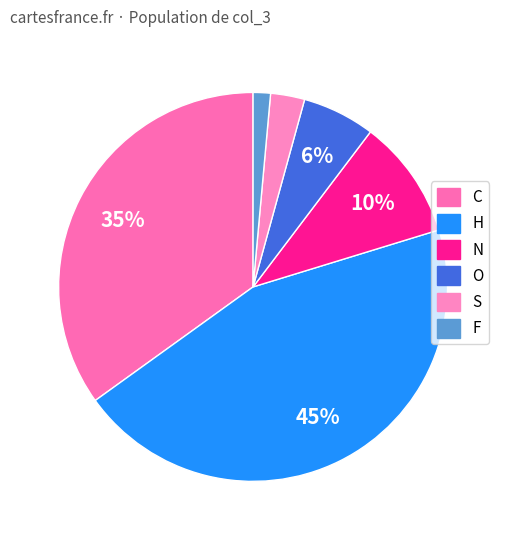

Which has a higher value, F or C?

C